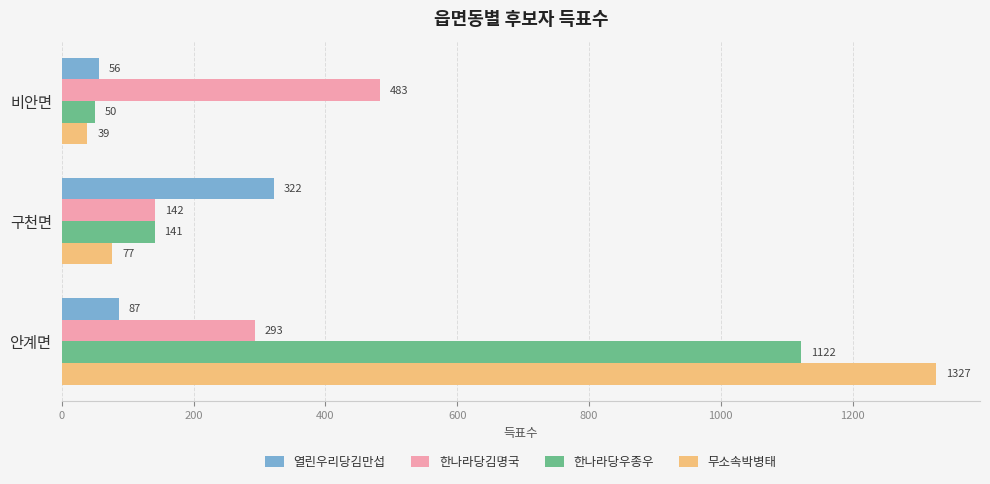

At which category is the sum across all series the highest?

안계면